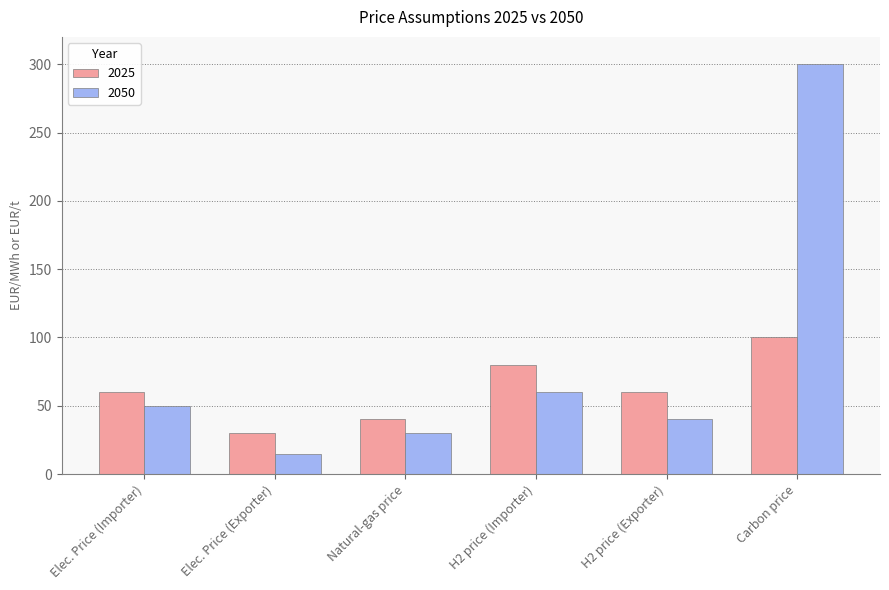

What is the value of the 2025 bar at the 2nd from the left?

30